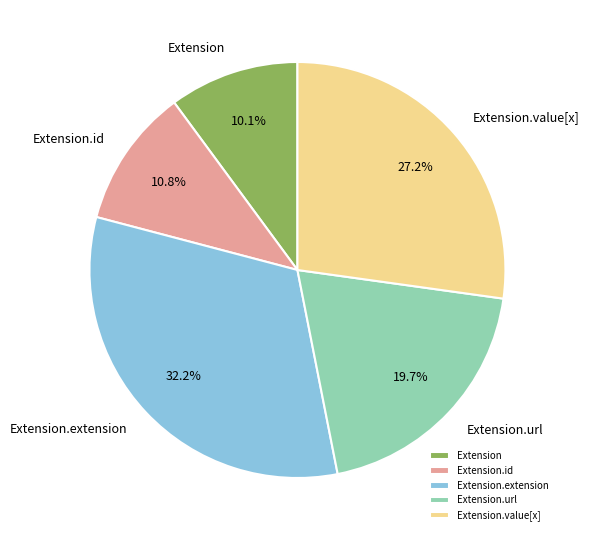

Which category has the biggest portion of the pie?

Extension.extension